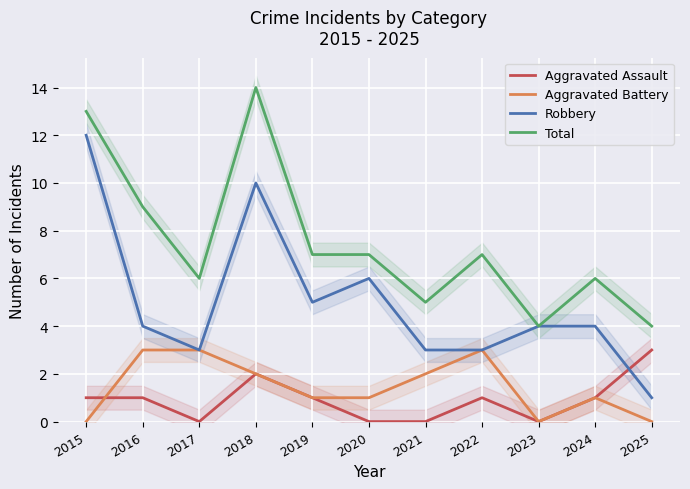

At which category is the sum across all series the highest?

2018